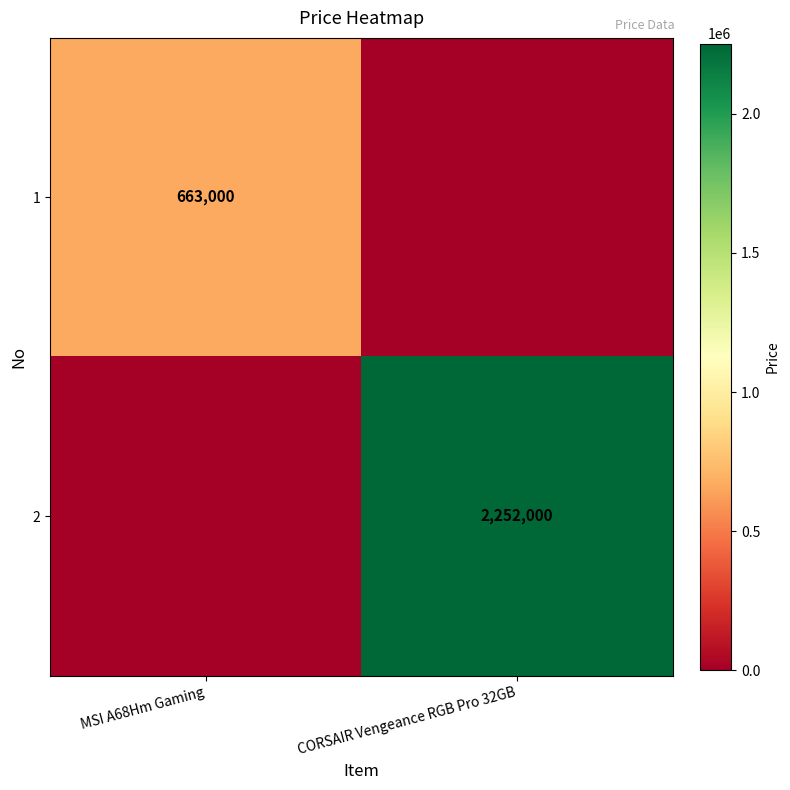

The value of 1 at MSI A68Hm Gaming is 663000. True or false?

True